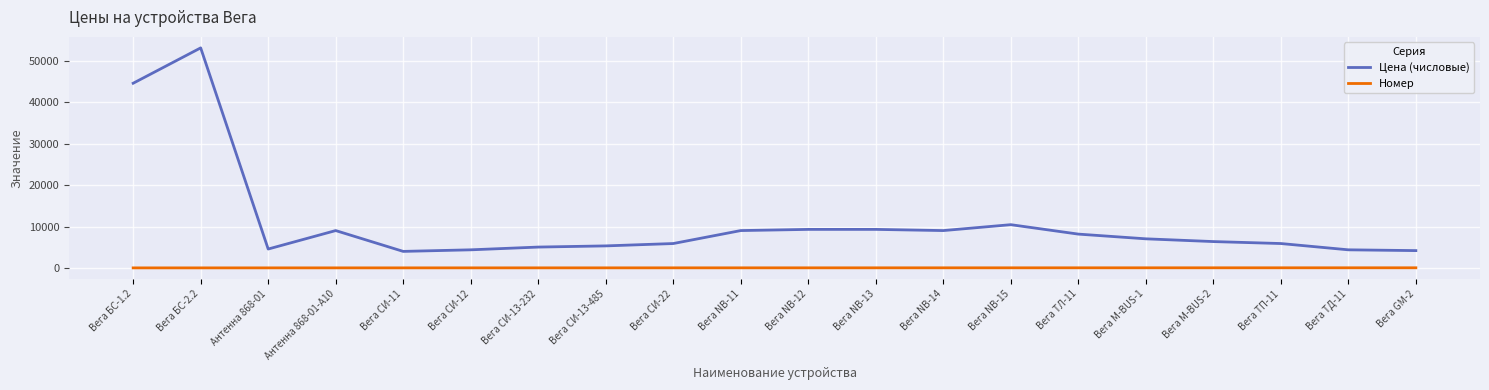

What is the difference between the highest and lowest values at Вега СИ-13-232?

5026